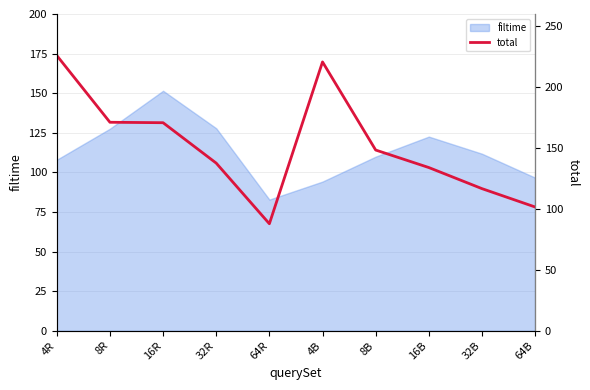

Is it true that filtime equals 187.0 at 32R?

False